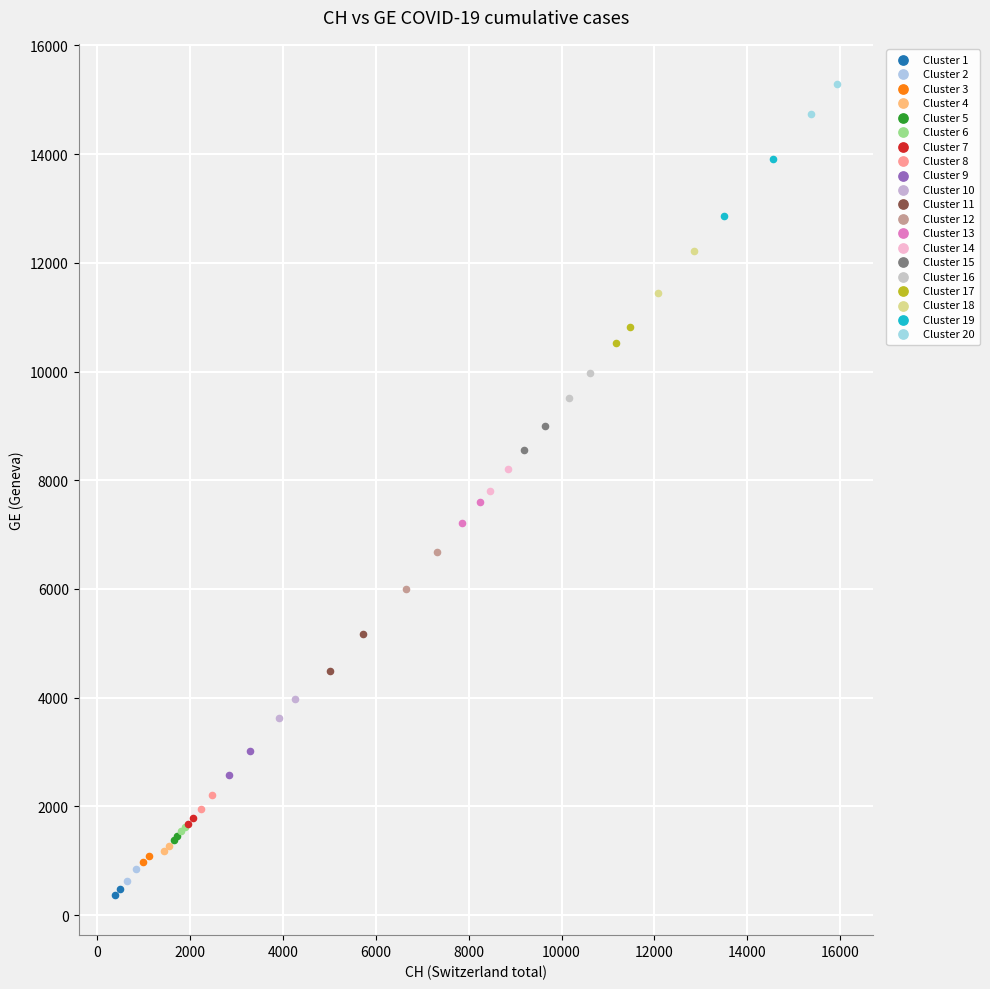

Which series contains the highest Y value?

Cluster 20